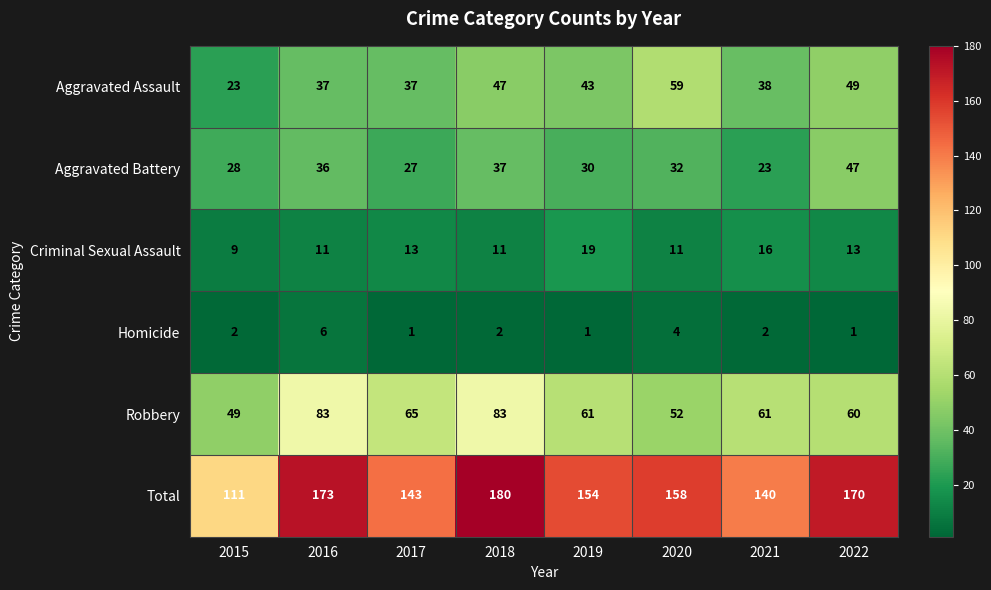

At which category does the chart reach its peak across all series?

2018